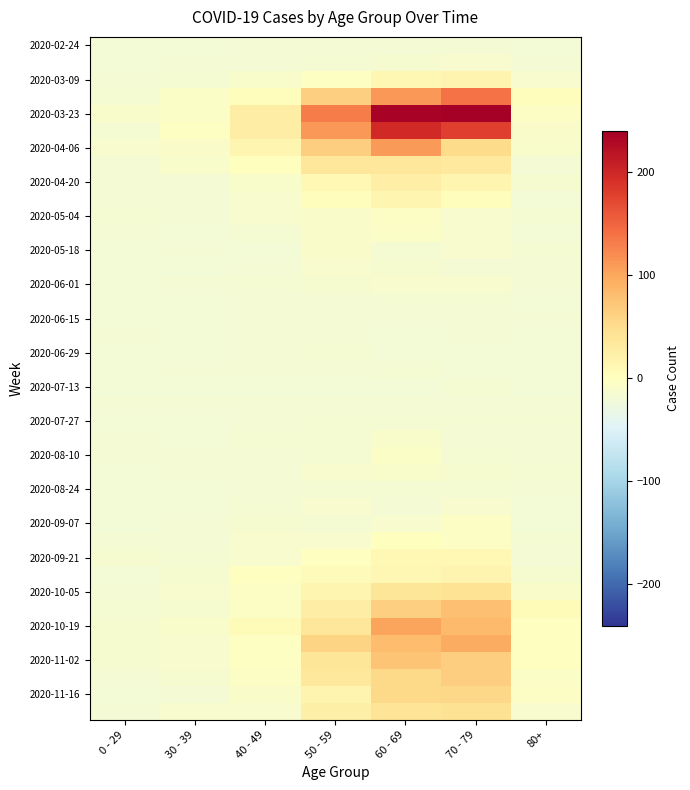

What is the total value across all series at 30 - 39?

-623.4